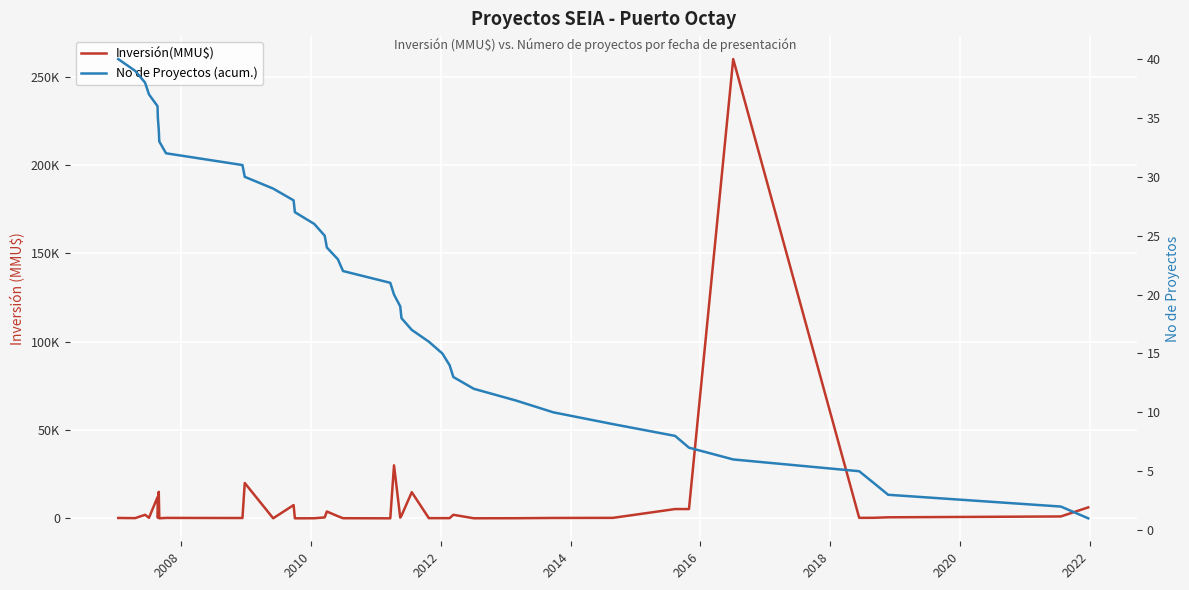

True or false: Inversión(MMU$) and No de Proyectos (acum.) cross at least once.

True